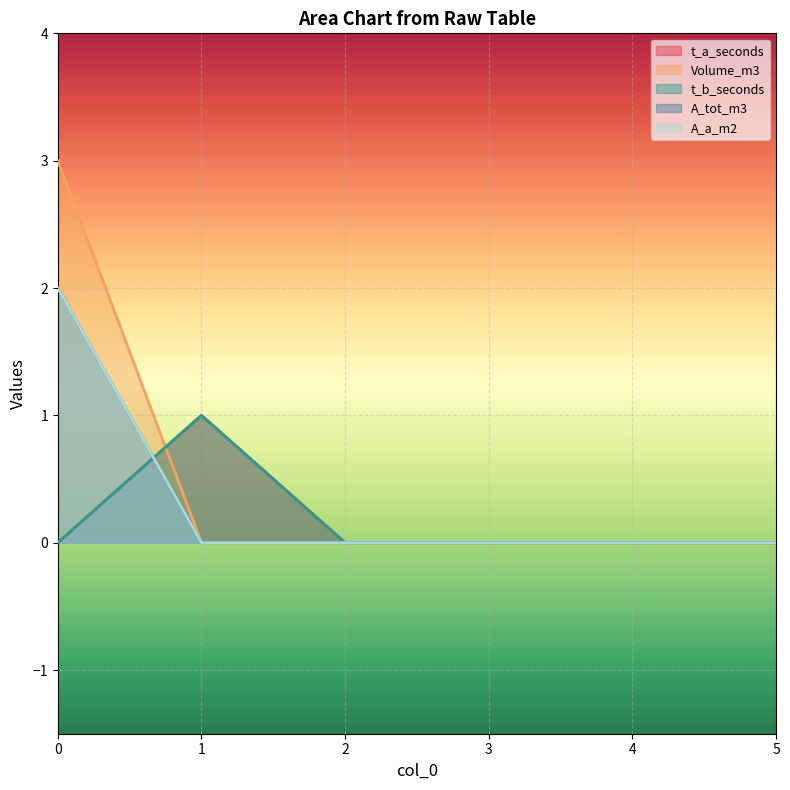

Between 0 and 3, which series saw the biggest shift?

Volume_m3